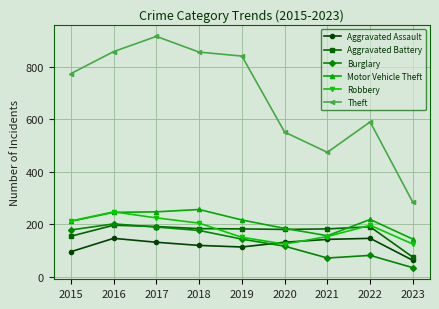

What is the total value across all series at 2019?

1645